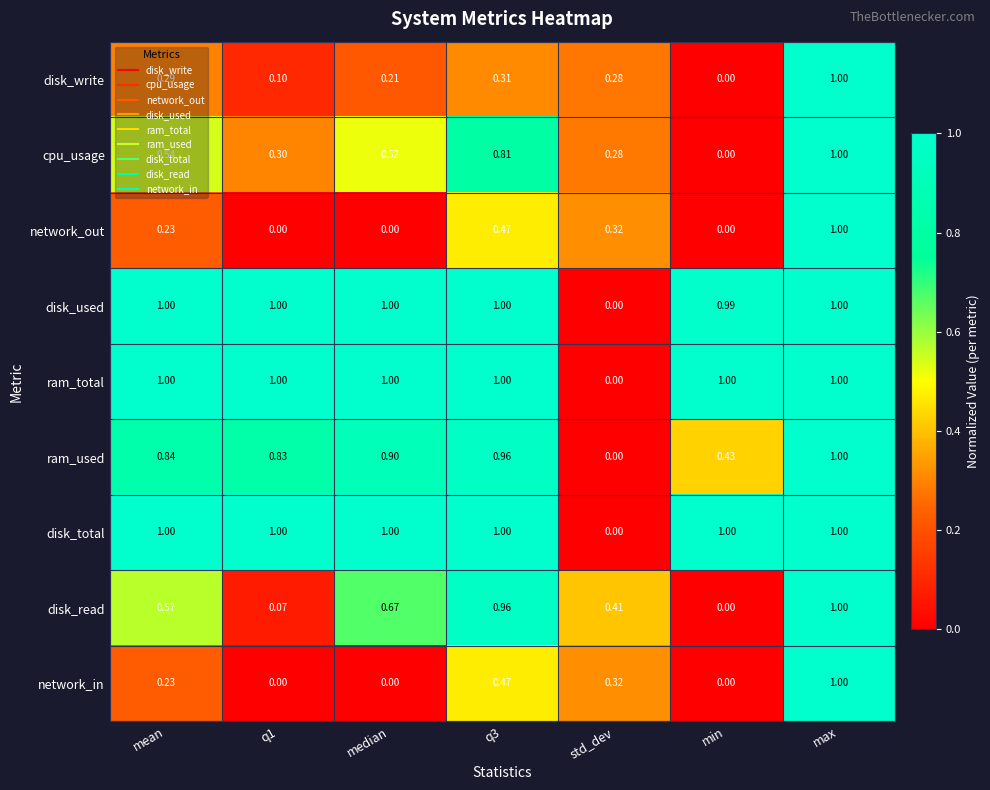

Is the value of disk_write at mean greater than the value of ram_total at q1?

No